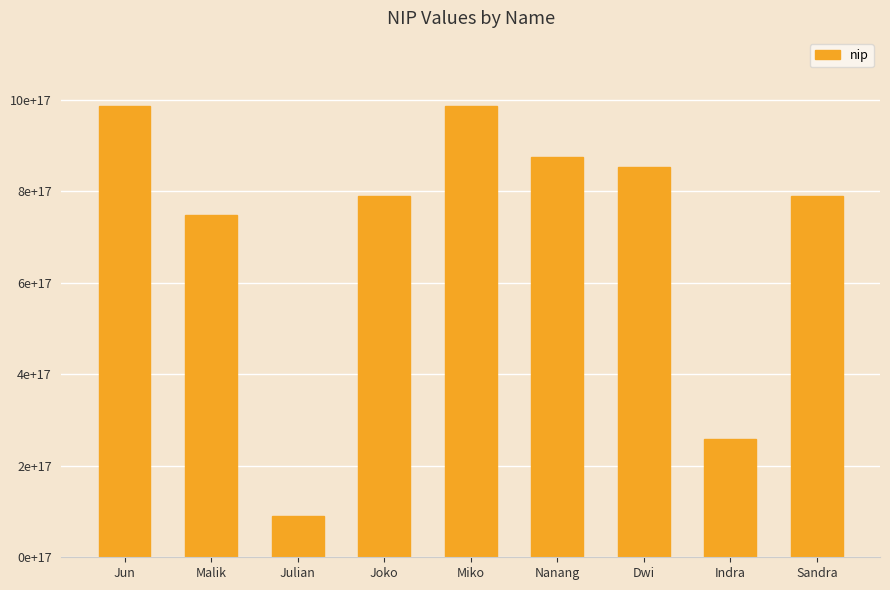

Are the bars horizontal?

No